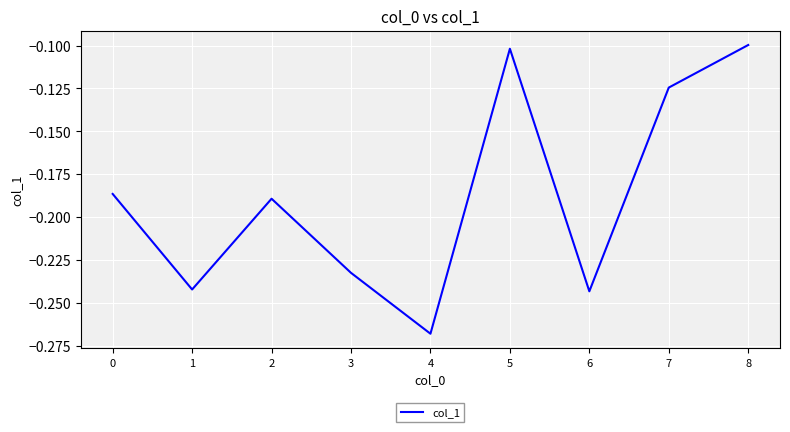

At which category does the chart reach its minimum across all series?

4